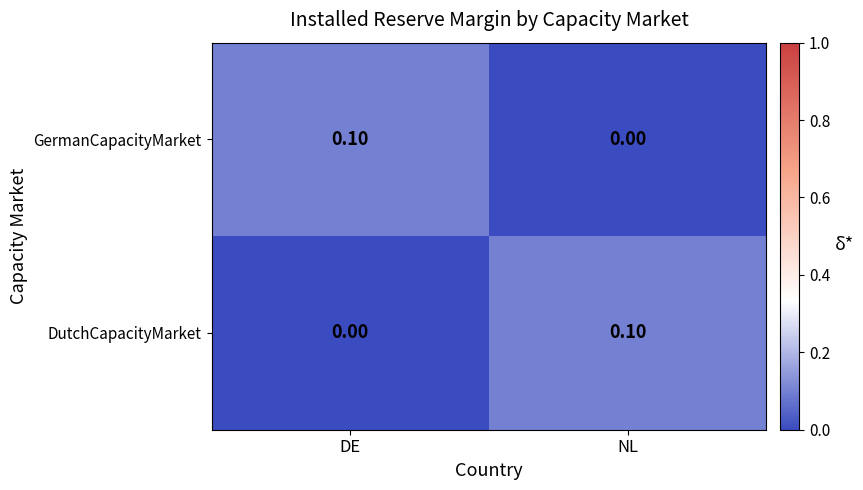

At which label does GermanCapacityMarket reach its peak?

DE